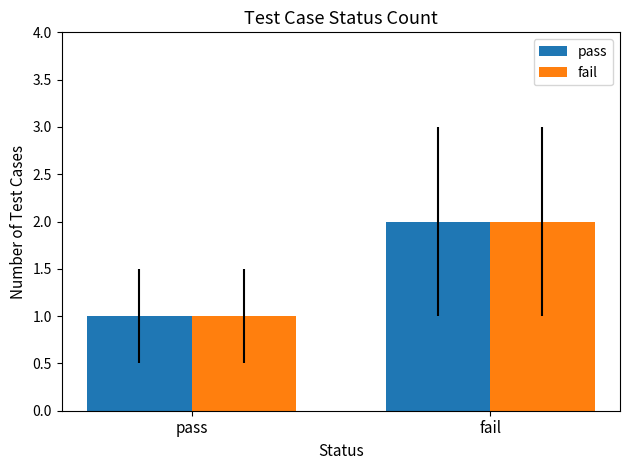

What is the sum of all pass values?

3